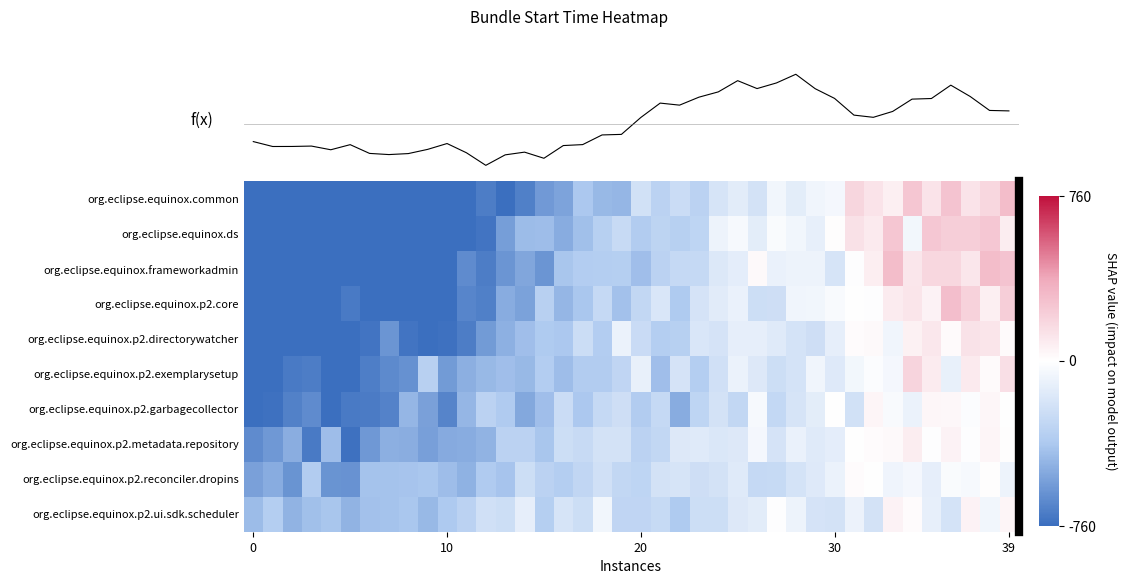

What is the approximate value of org.eclipse.equinox.p2.exemplarysetup at 20?

-106.6